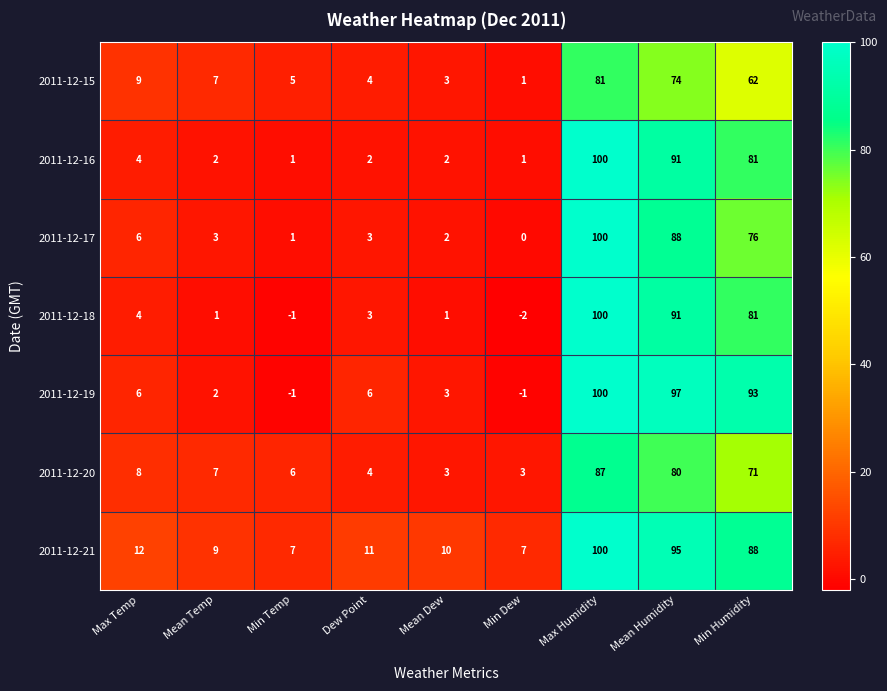

The value of 2011-12-16 at Dew Point is 1. True or false?

False